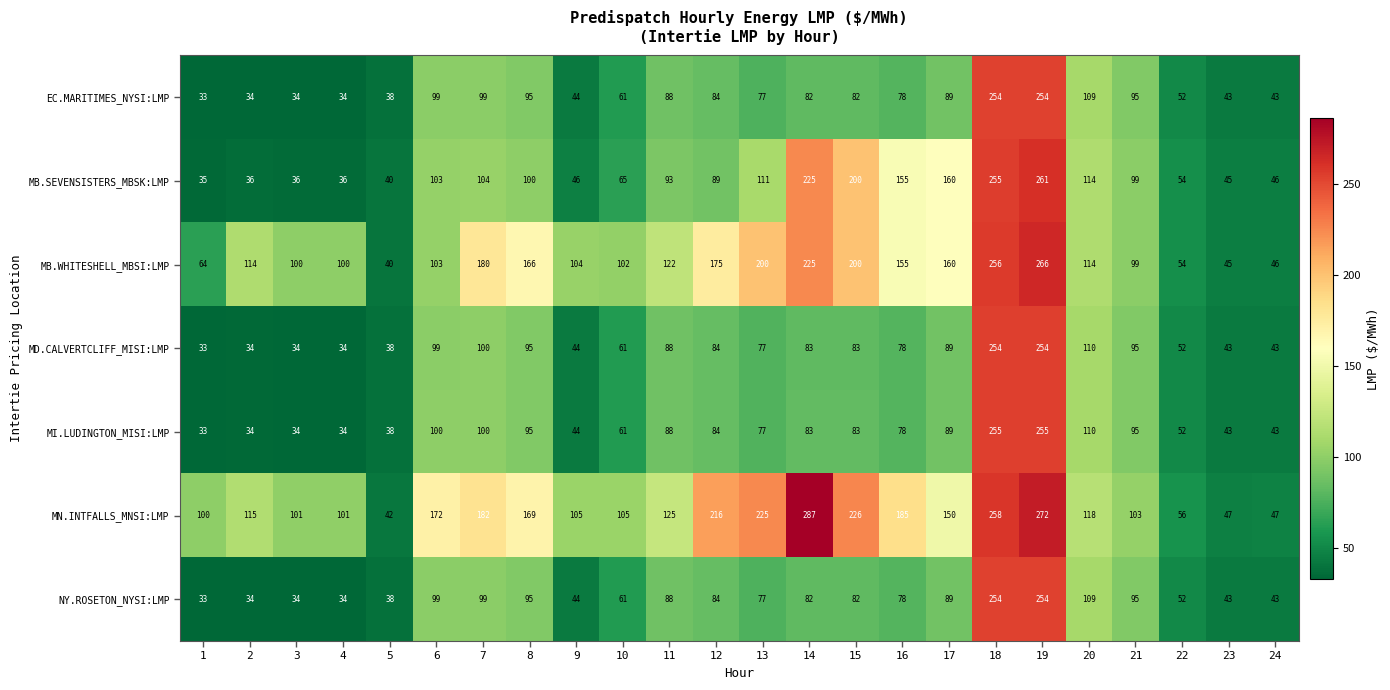

Is it true that NY.ROSETON_NYSI:LMP equals 88 at 11?

True